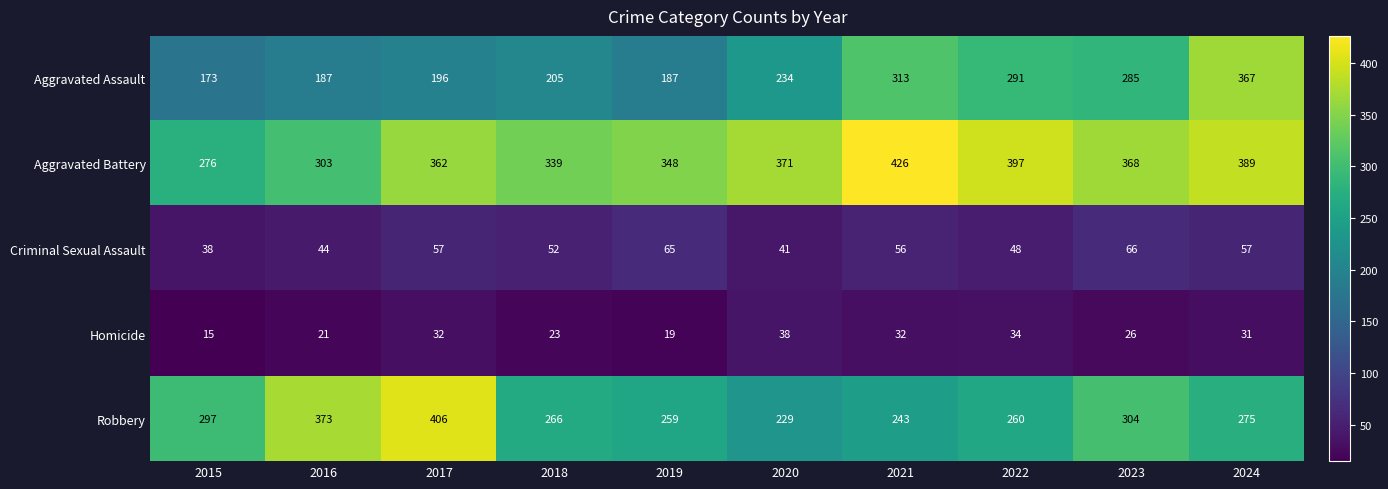

The Aggravated Assault series shows 350 at 2018. True or false?

False